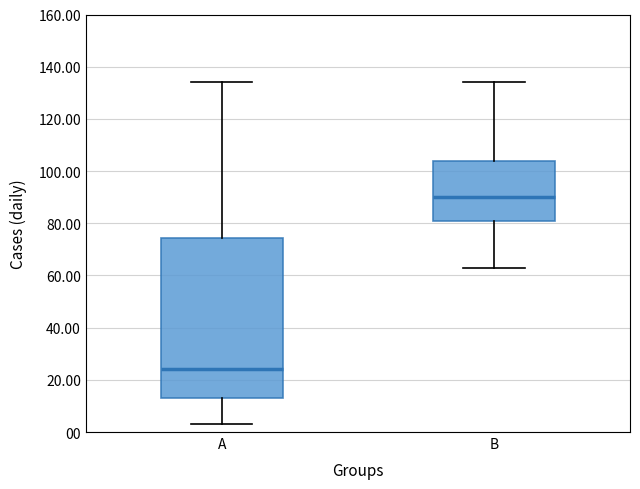

Which box is the tallest, from its lower edge to its upper edge?

A